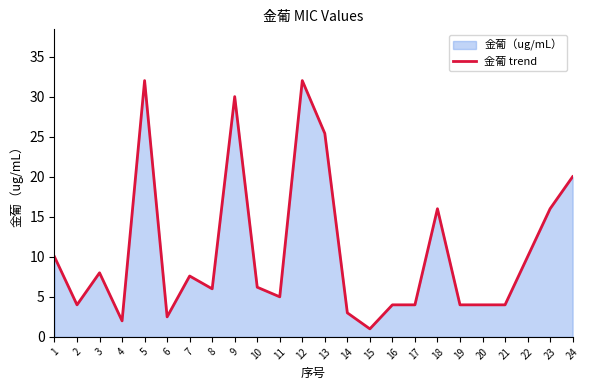

How many series are shown in this chart?

1